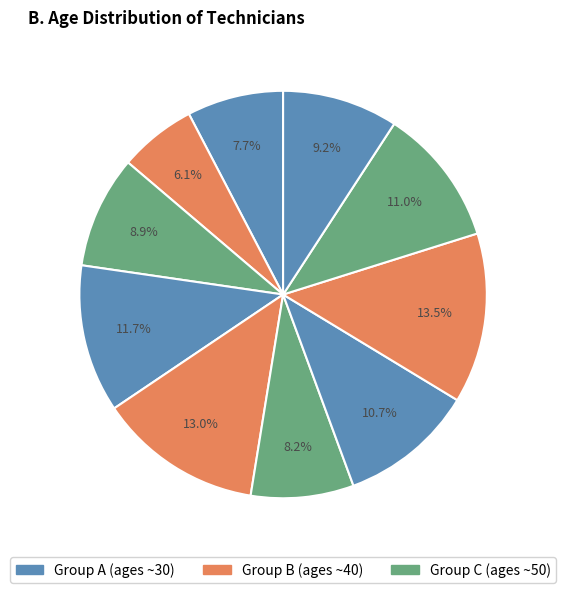

How many segments does this pie chart have?

10